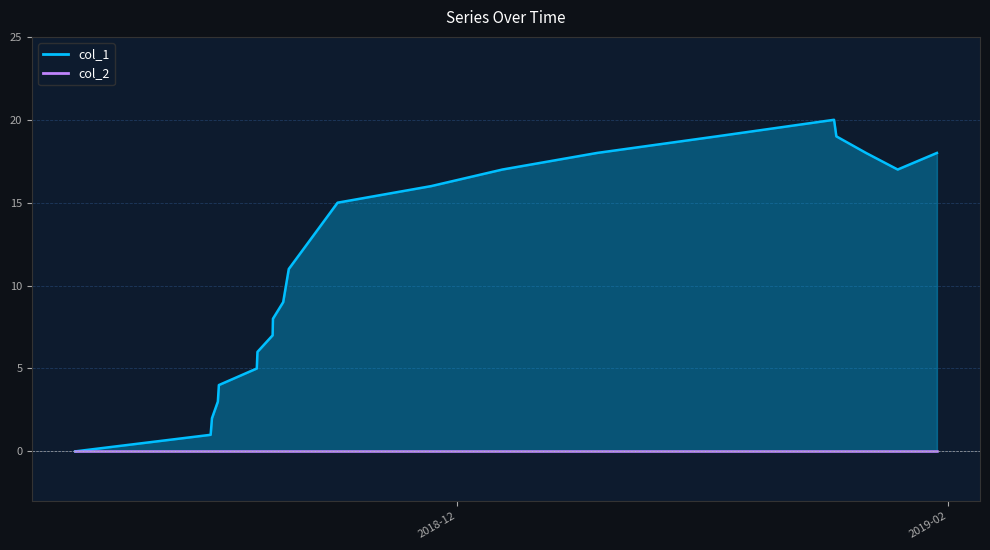

True or false: the data shows 17 at 10.

False